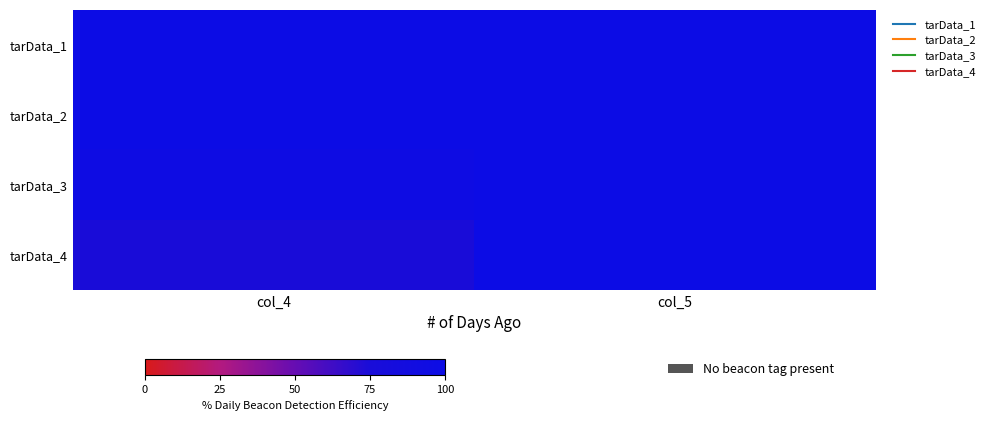

Count the number of categories in the chart.

2